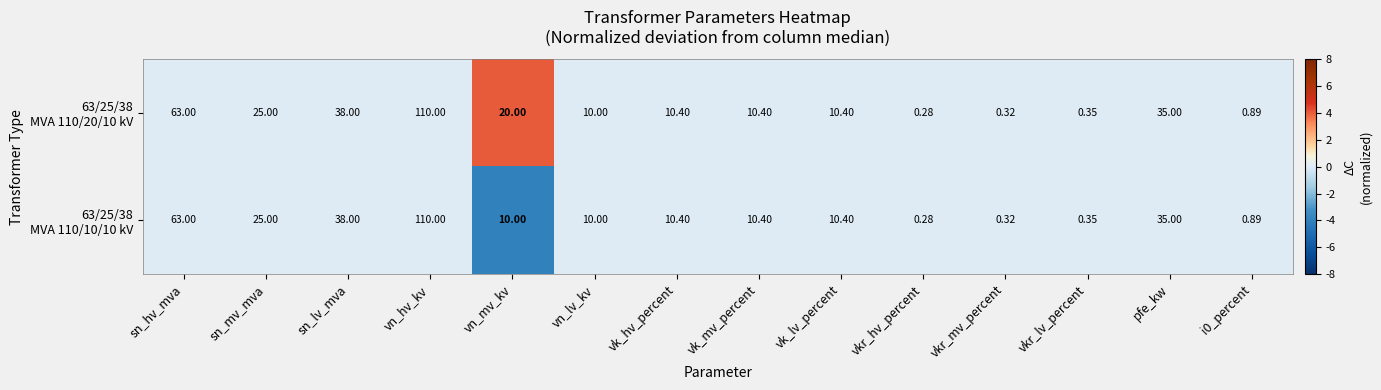

At which category is the sum across all series the highest?

vn_hv_kv